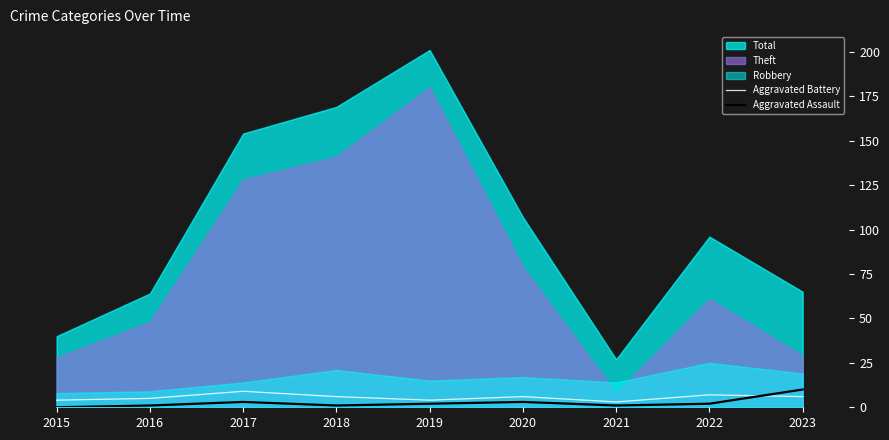

True or false: Aggravated Assault has a value of 3 at 2019.

False